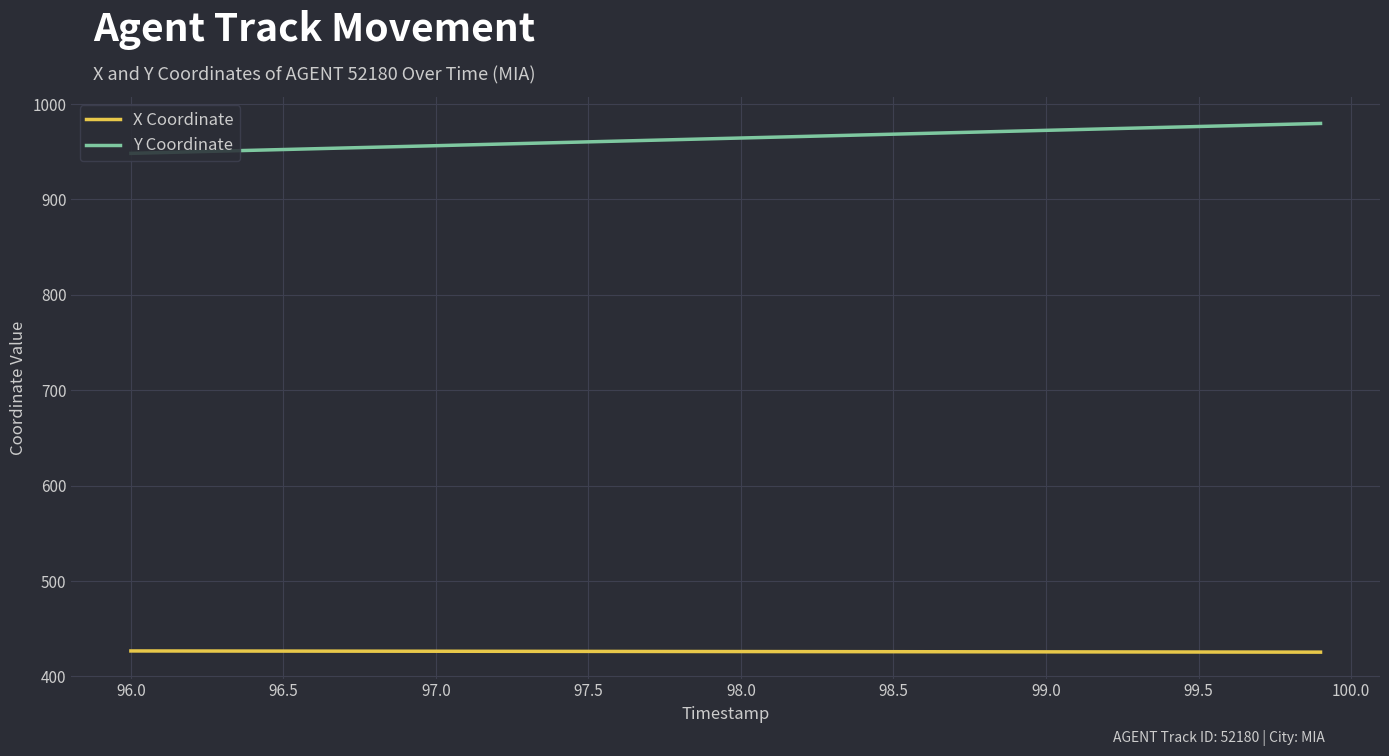

True or false: Y Coordinate and X Coordinate cross at least once.

False